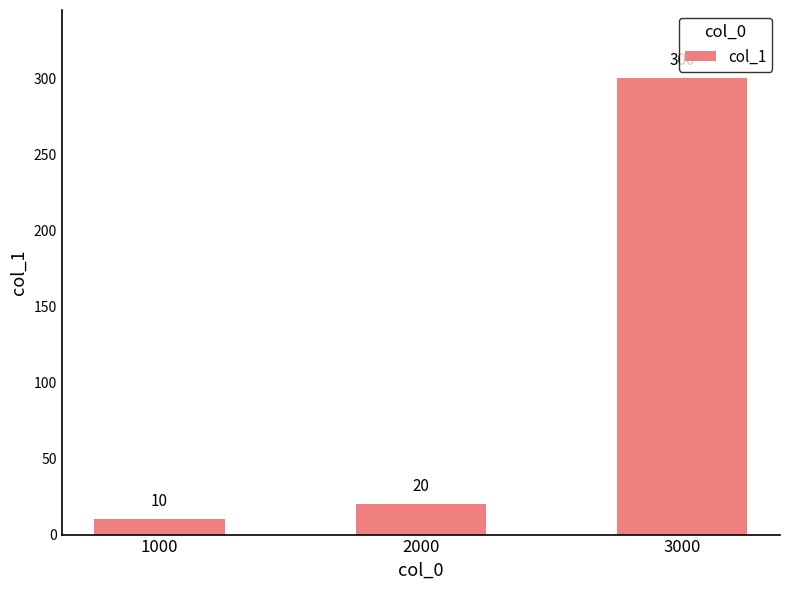

What is the average value?

110